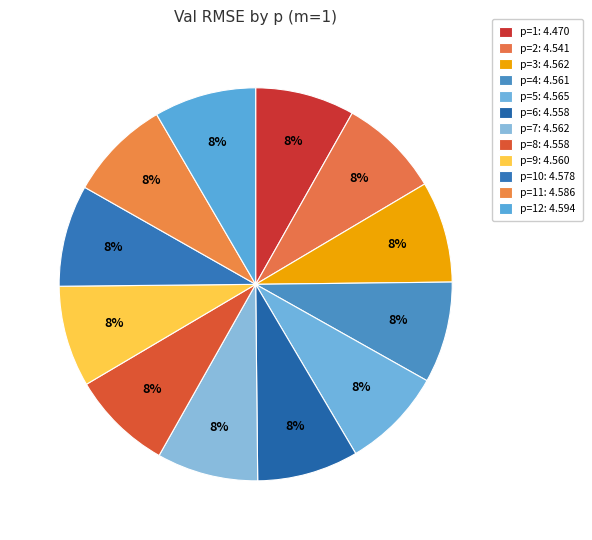

How many slices are in this pie chart?

12